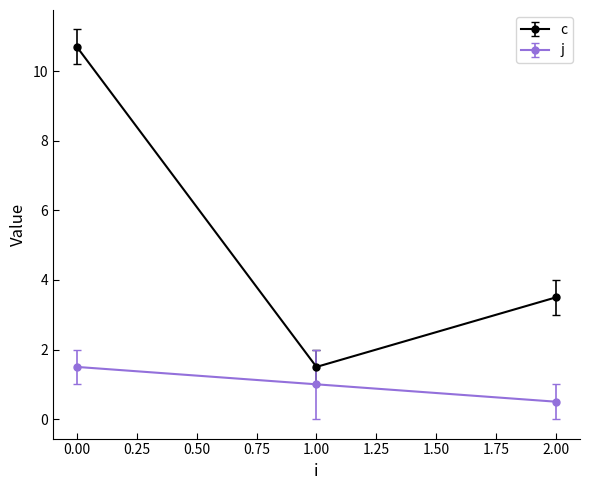

Which series has the largest total across all categories?

c